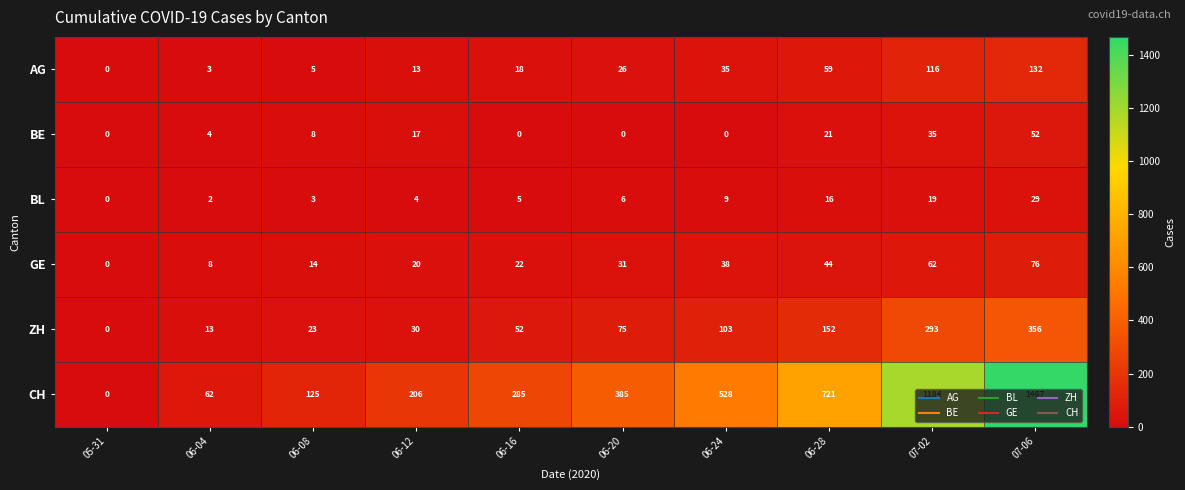

What is the sum of all BE values?

137